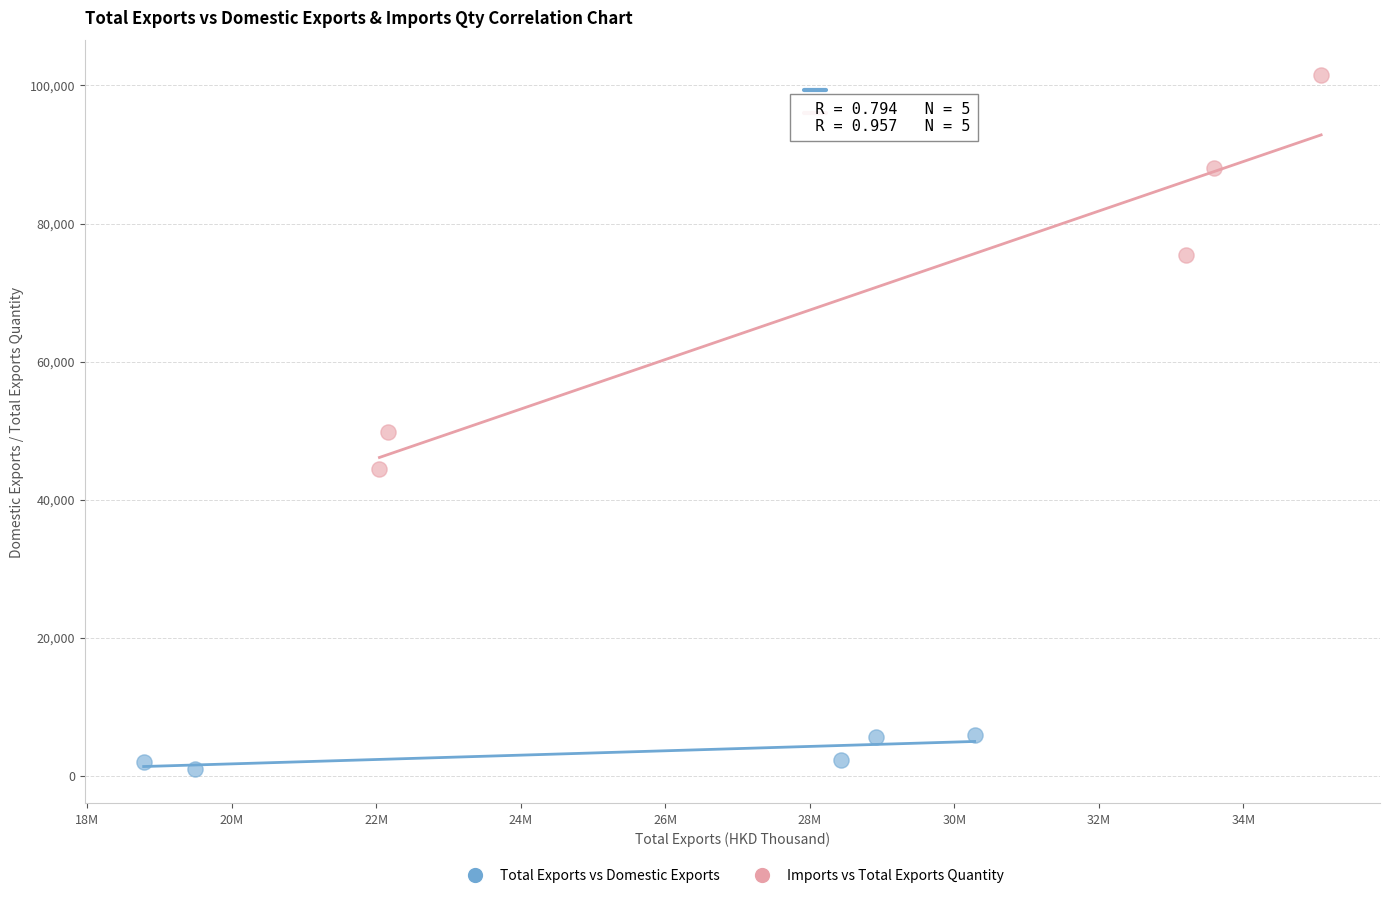

Which series reaches the maximum Y coordinate?

Imports vs Total Exports Quantity